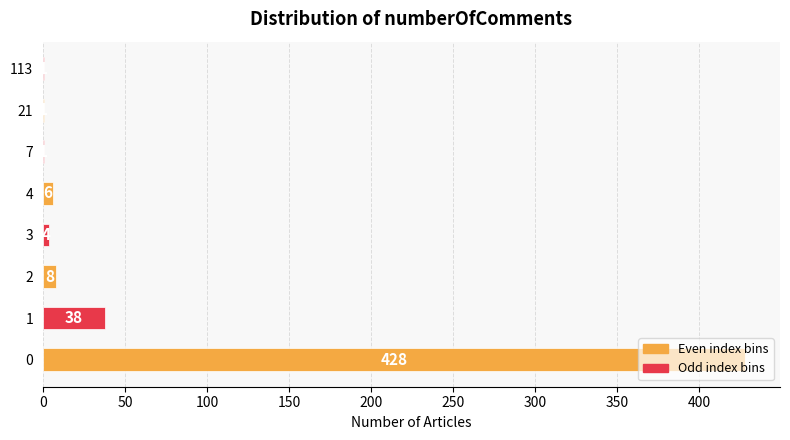

What is the greatest value displayed?

428